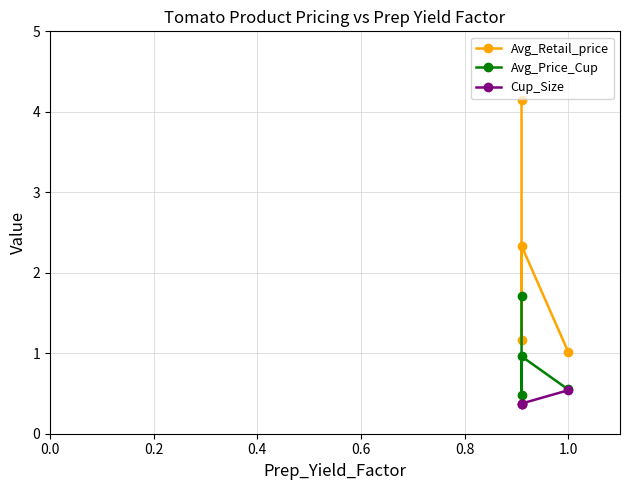

What are all the series names shown in the legend?

Avg_Retail_price, Avg_Price_Cup, Cup_Size